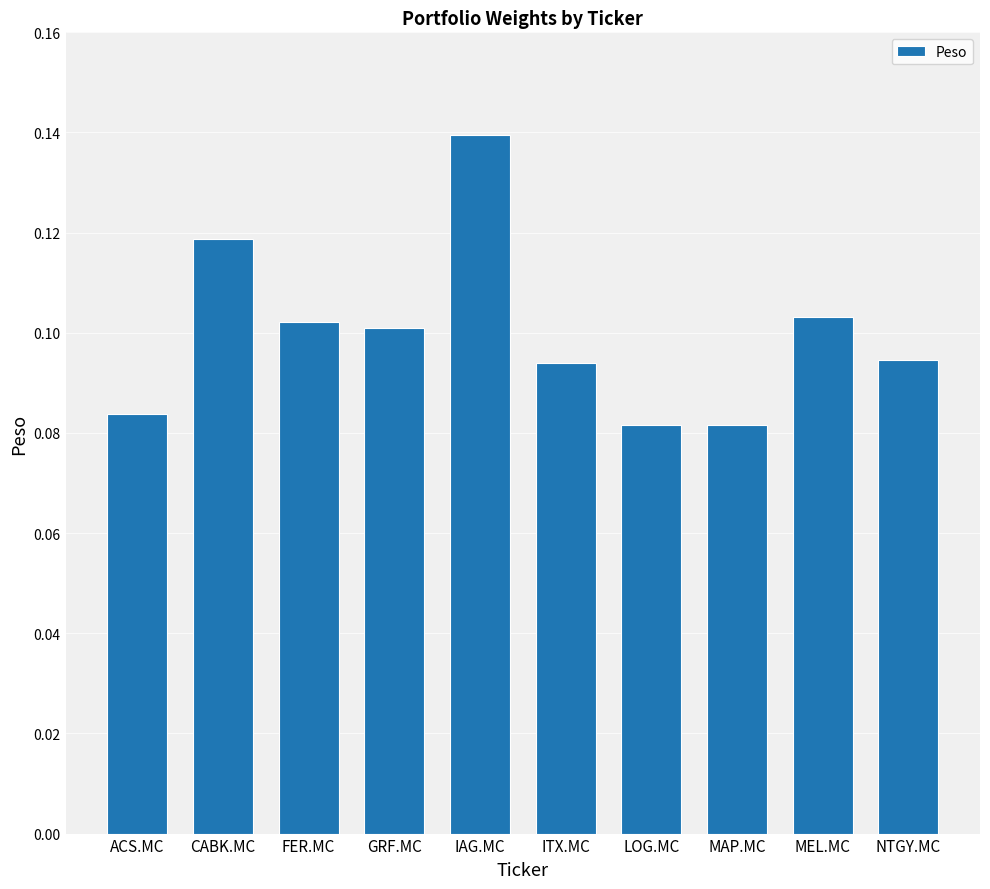

Which has a higher value, FER.MC or LOG.MC?

FER.MC